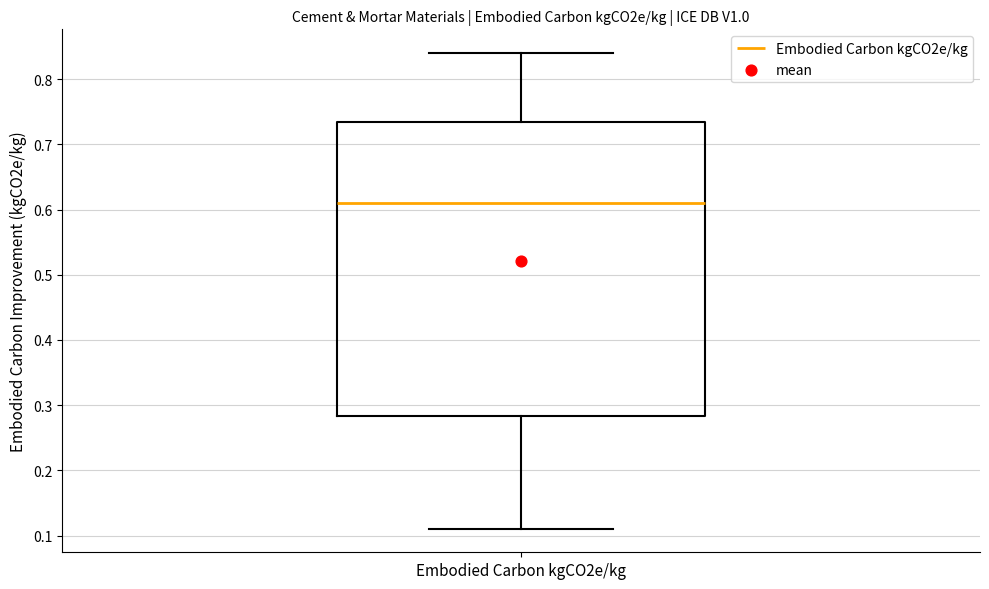

Read this box plot against the y-axis: the position of the median line, the range covered by the box, and the ends of both whiskers. The values are not printed on the chart, so give them approximately, as read against the axis.

median 0.61, box 0.28 to 0.73, whiskers 0.11 to 0.84